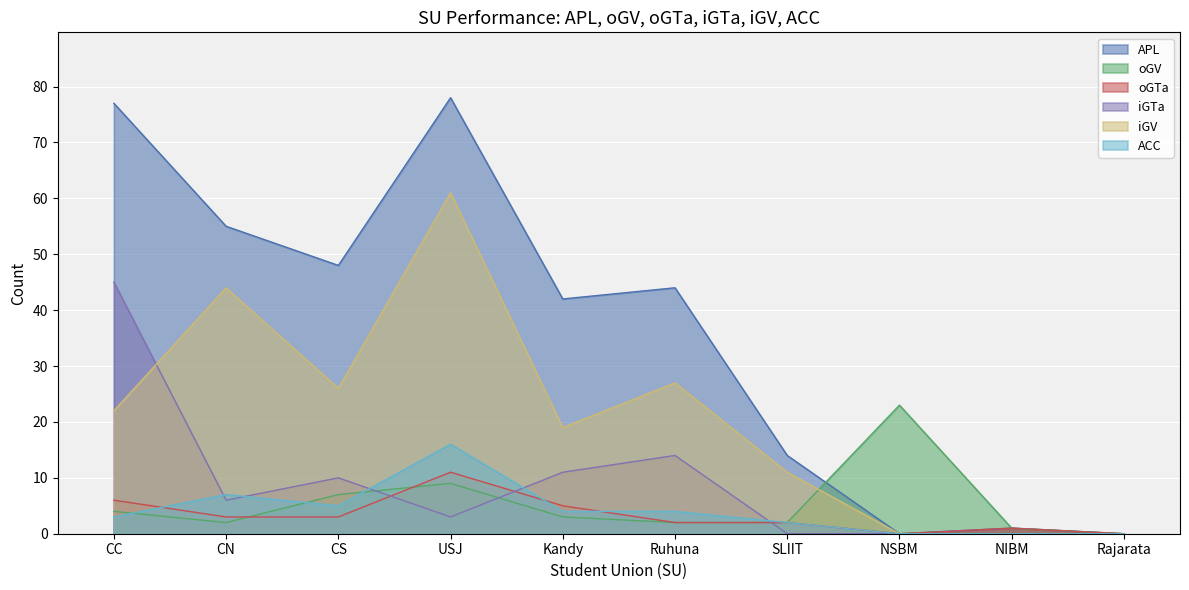

How many data points in oGV are above 3?

4